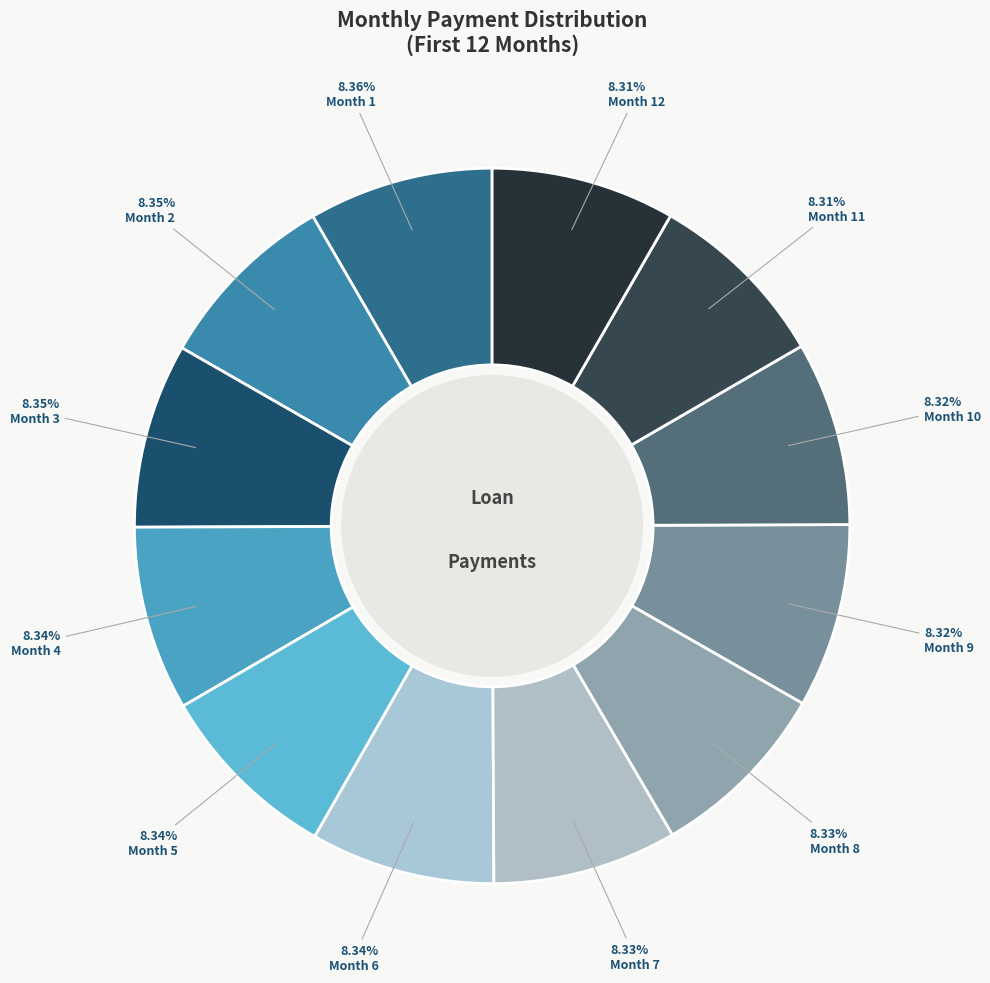

To the nearest percent, what percentage of the pie is Month 3?

8%